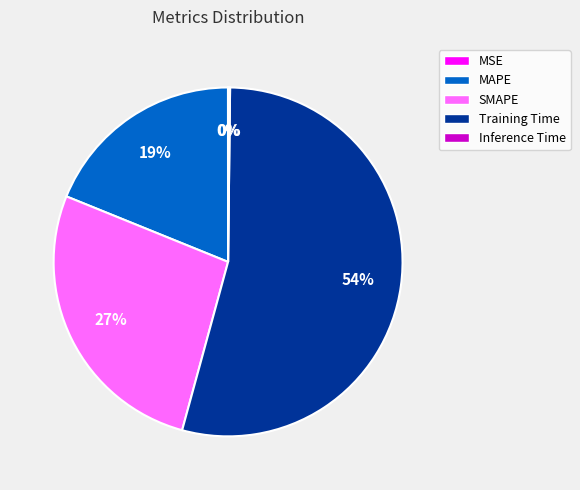

What percentage is the SMAPE slice, to the nearest percent?

27%